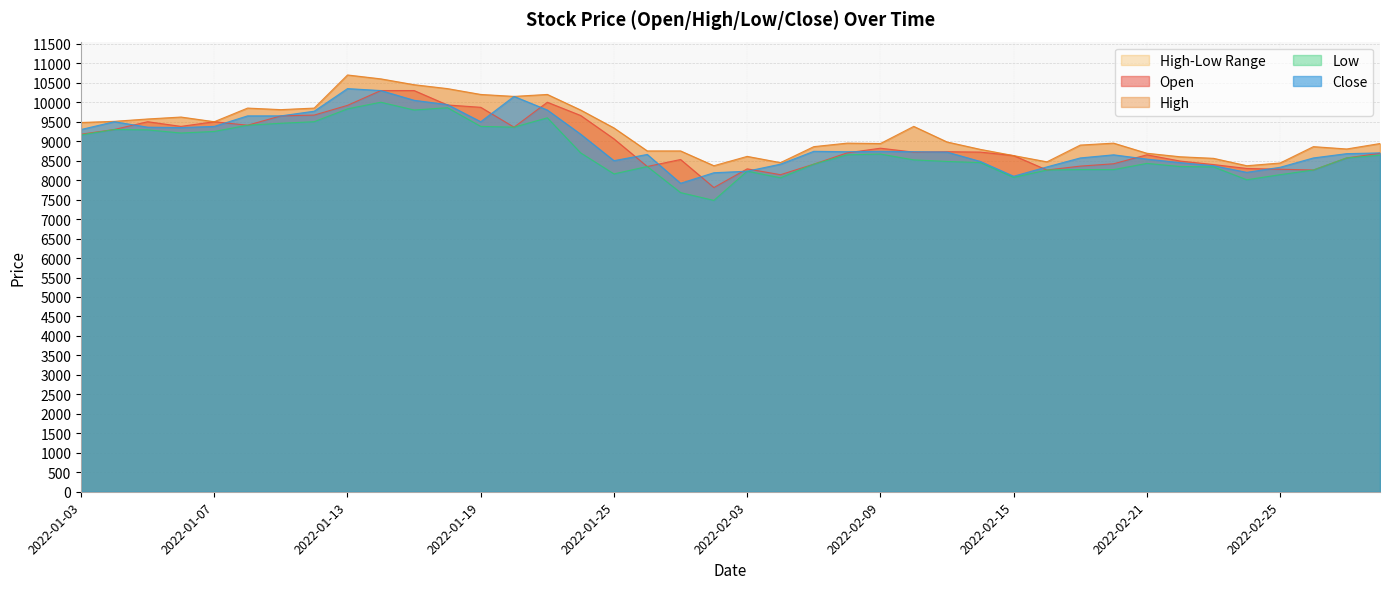

What is the sum of all Close values?

358780